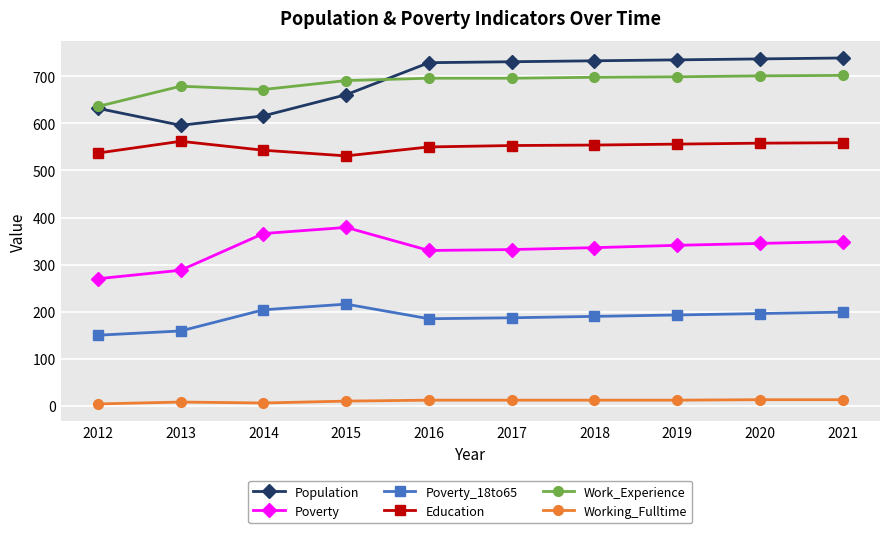

Which series has the largest range (max minus min)?

Population